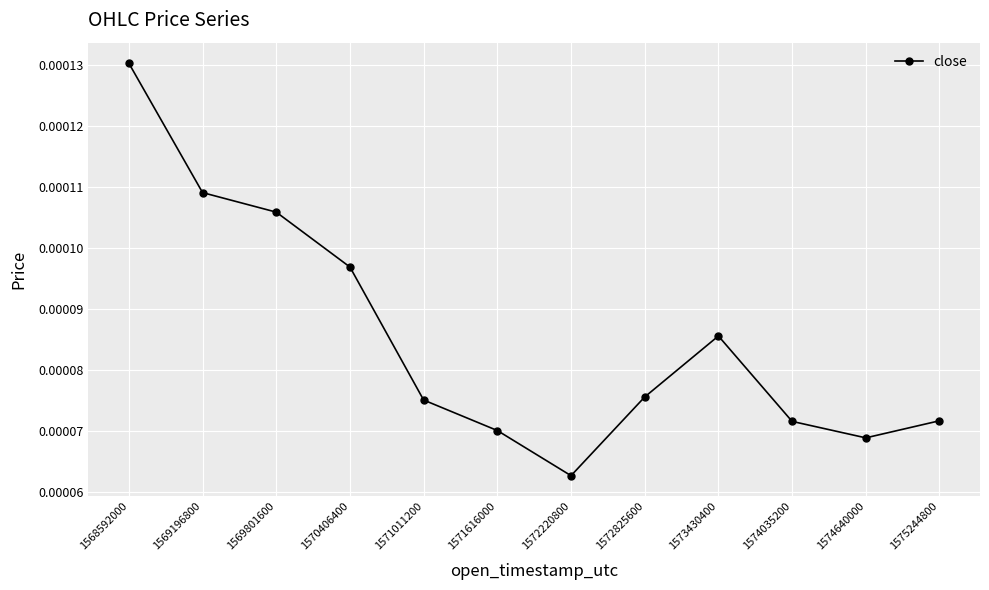

At which category does the chart reach its peak across all series?

1568592000